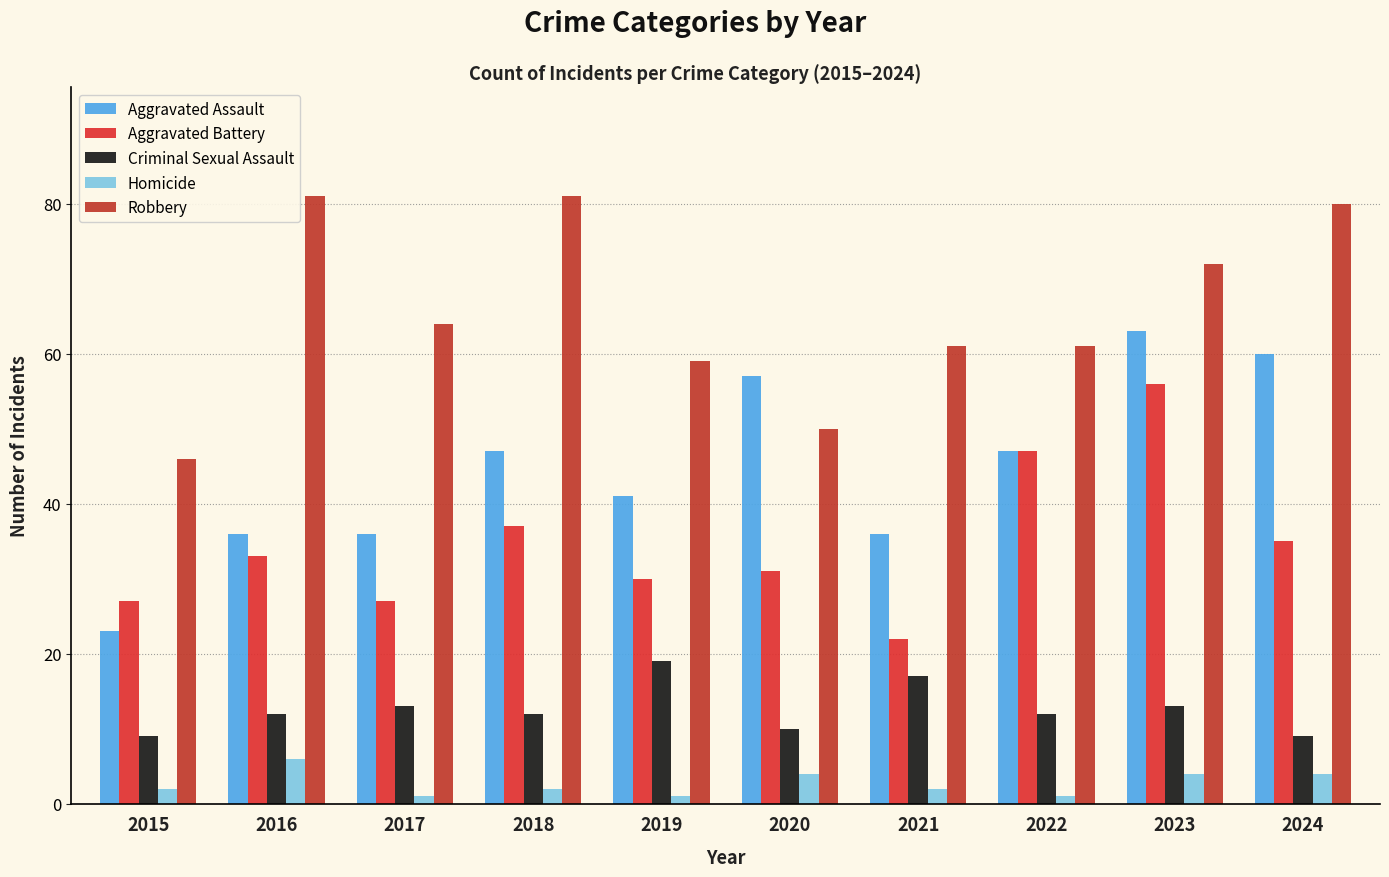

What is the approximate value of Robbery at 2020, to the nearest 5?

50